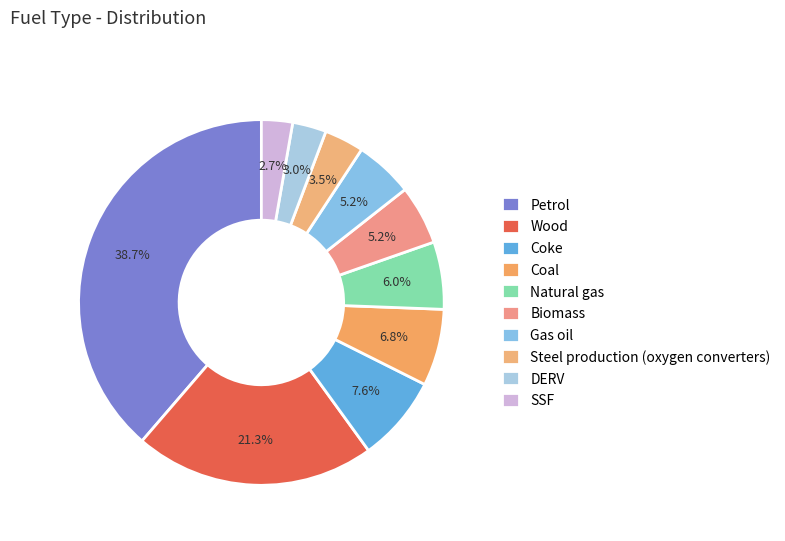

To the nearest percent, what is the combined percentage of Steel production (oxygen converters) and Natural gas?

9%